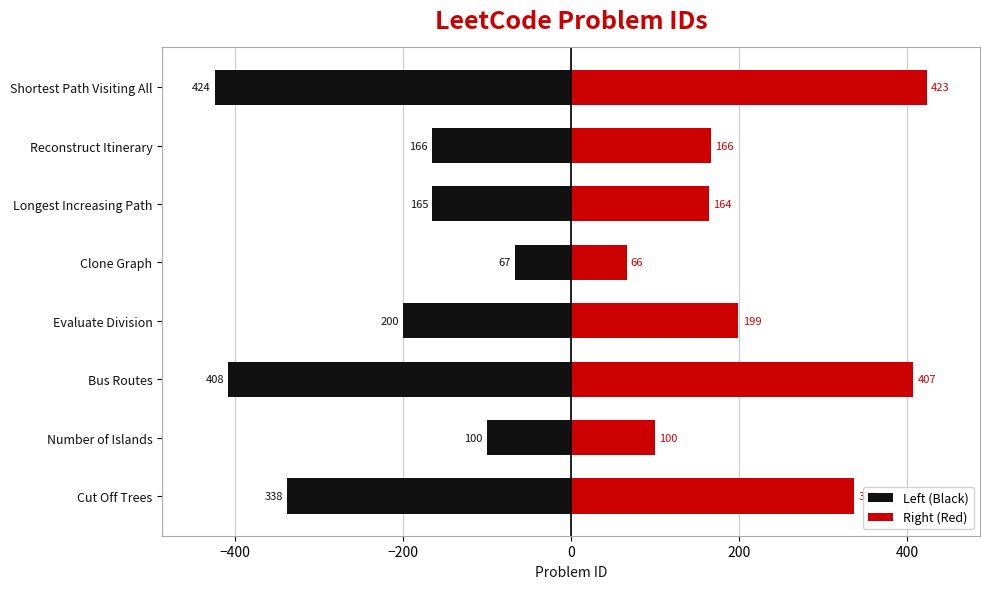

The Right (Red) series shows 126 at Evaluate Division. True or false?

False